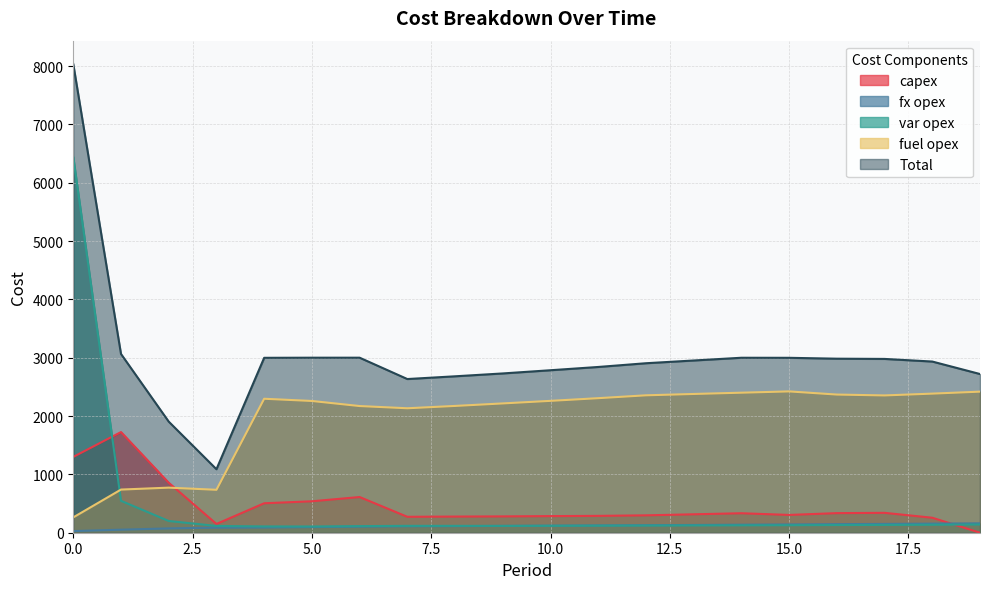

Reading right to left, extract all data points from this chart.

capex: 19=0	18=257	17=341	16=336	15=305	14=334	13=316	12=298	11=289	10=285	9=280	8=277	7=273	6=612	5=539	4=505	3=150	2=857	1=1726	0=1300
fx opex: 19=161	18=156	17=151	16=147	15=142	14=138	13=133	12=129	11=125	10=121	9=117	8=113	7=110	6=104	5=96	4=89	3=87	2=74	1=52	0=28
var opex: 19=141	18=137	17=134	16=132	15=129	14=127	13=125	12=123	11=121	10=119	9=117	8=118	7=118	6=113	5=107	4=108	3=116	2=201	1=547	0=6444
fuel opex: 19=2419	18=2385	17=2354	16=2369	15=2423	14=2401	13=2379	12=2356	11=2307	10=2261	9=2217	8=2174	7=2134	6=2172	5=2259	4=2297	3=736	2=773	1=740	0=263
Total: 19=2721	18=2935	17=2980	16=2984	15=2999	14=3000	13=2953	12=2906	11=2842	10=2786	9=2731	8=2682	7=2635	6=3001	5=3001	4=2999	3=1089	2=1905	1=3065	0=8035